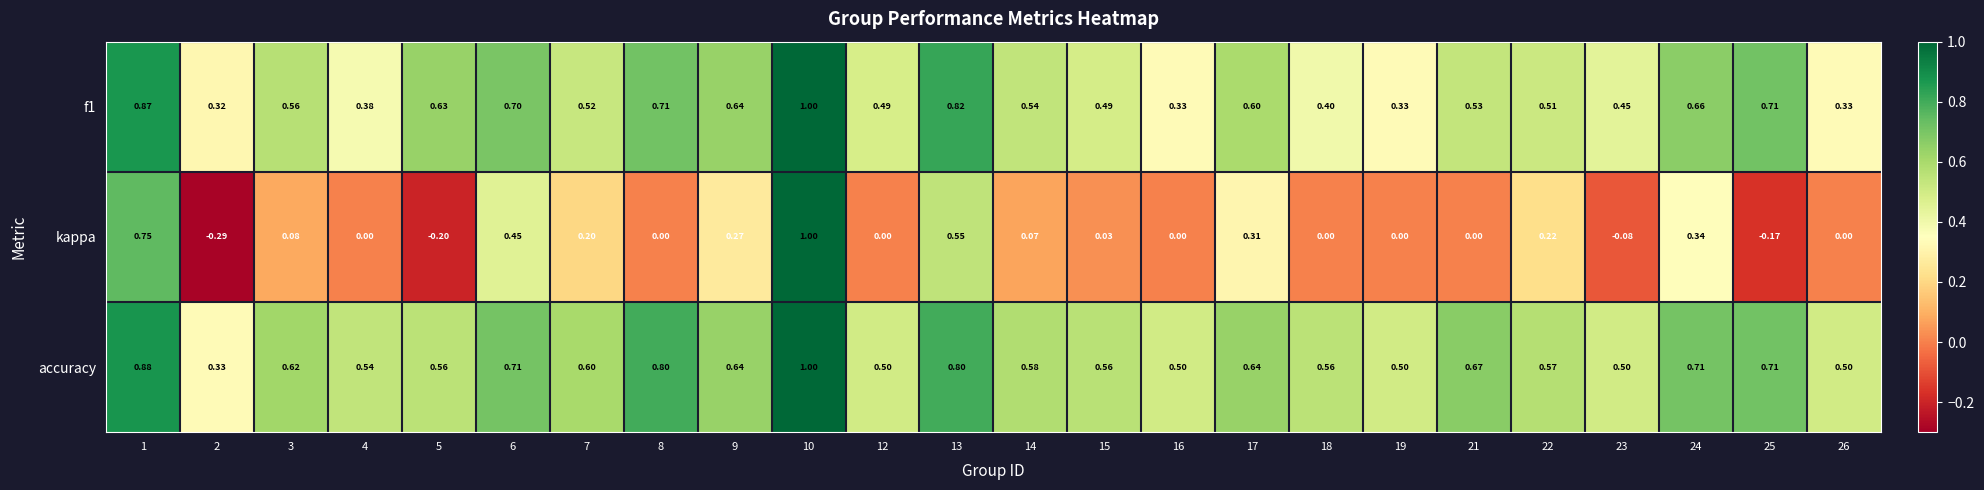

Which series changed the most between 9 and 25?

kappa